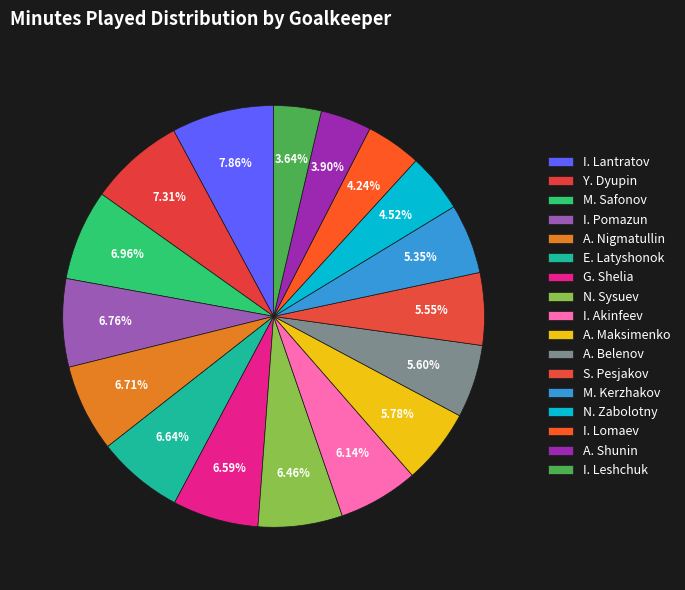

To the nearest percent, what portion does I. Lomaev represent?

4%